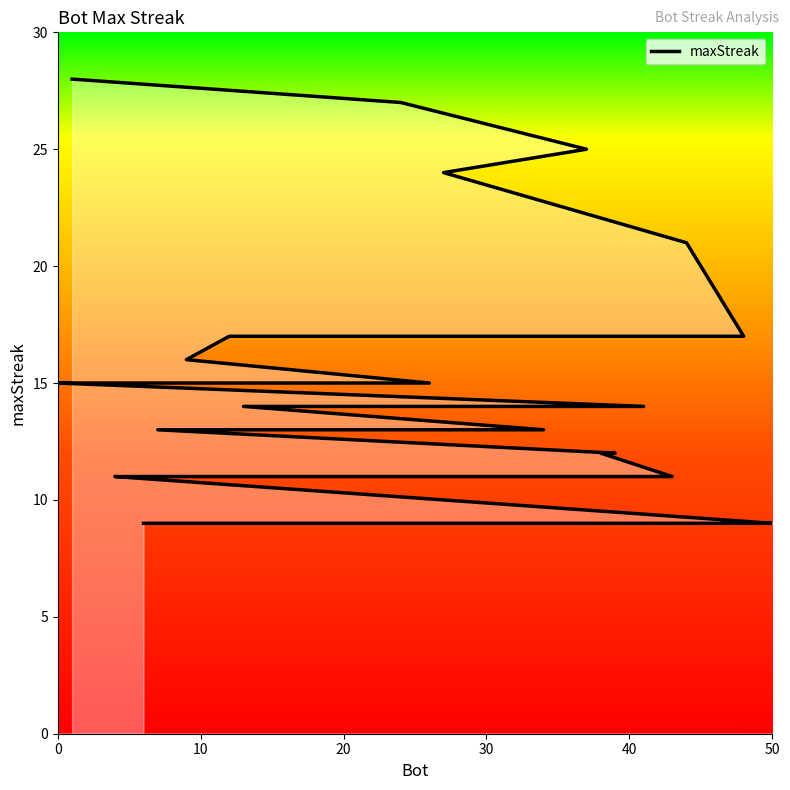

Is it true that the value at 27 is 20?

False